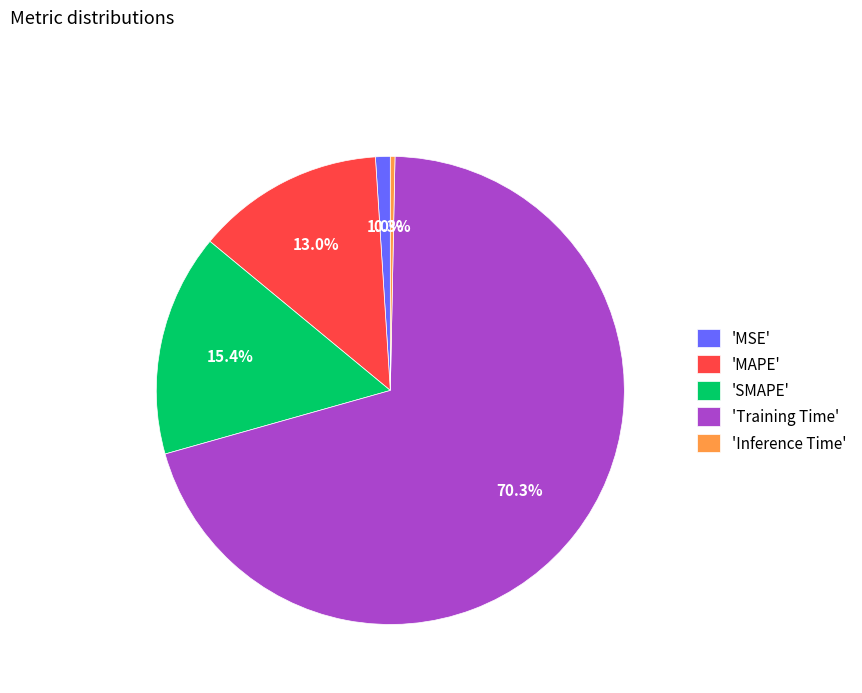

What is the total percentage of 'MSE' and 'MAPE'?

14.0%